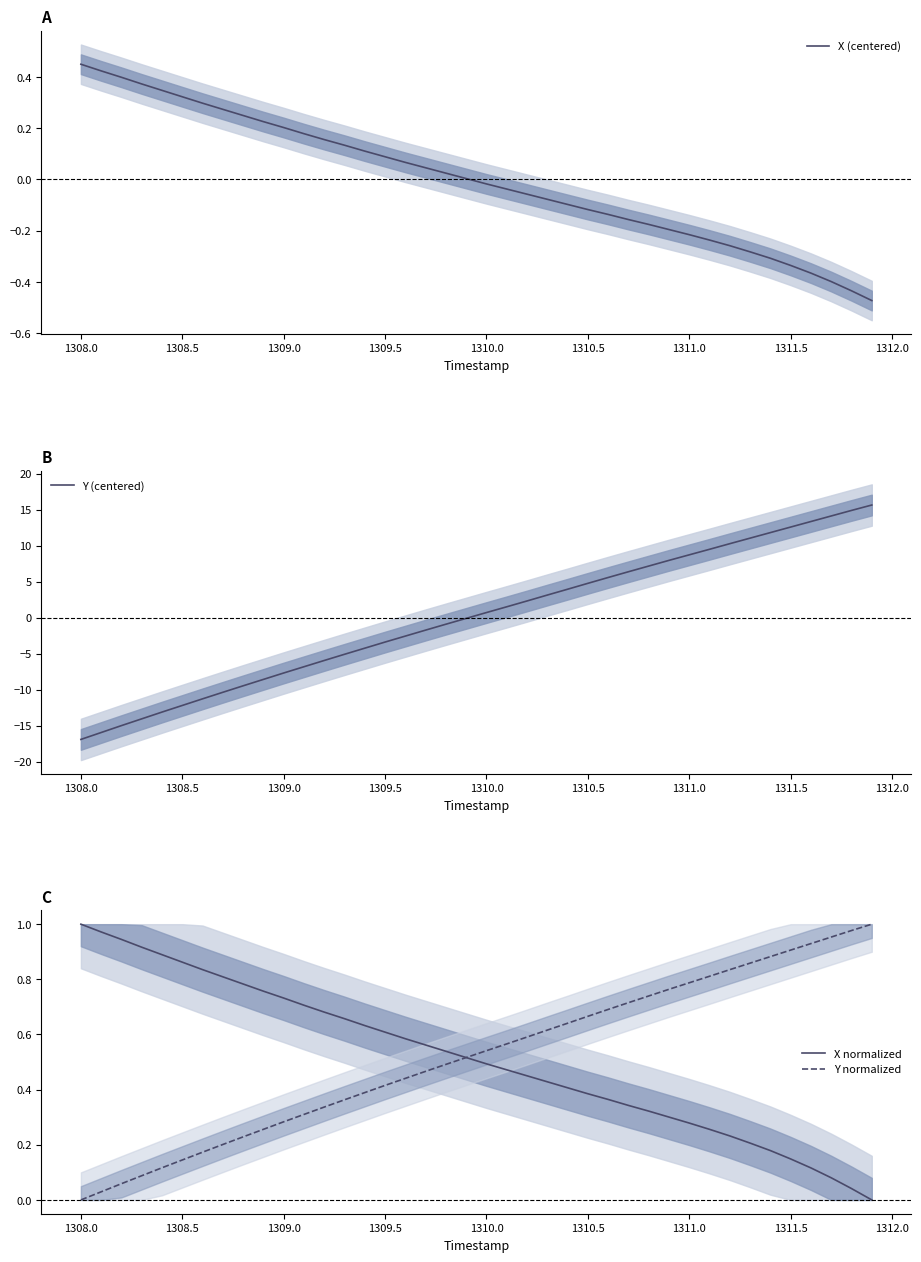

What is the value of the X (centered) point at the 11th from the left?

0.2